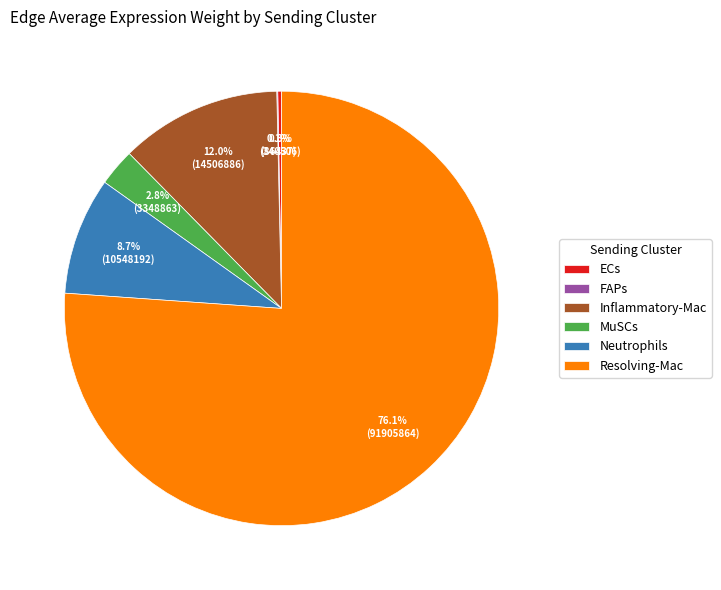

Between ECs and Inflammatory-Mac, which is larger?

Inflammatory-Mac